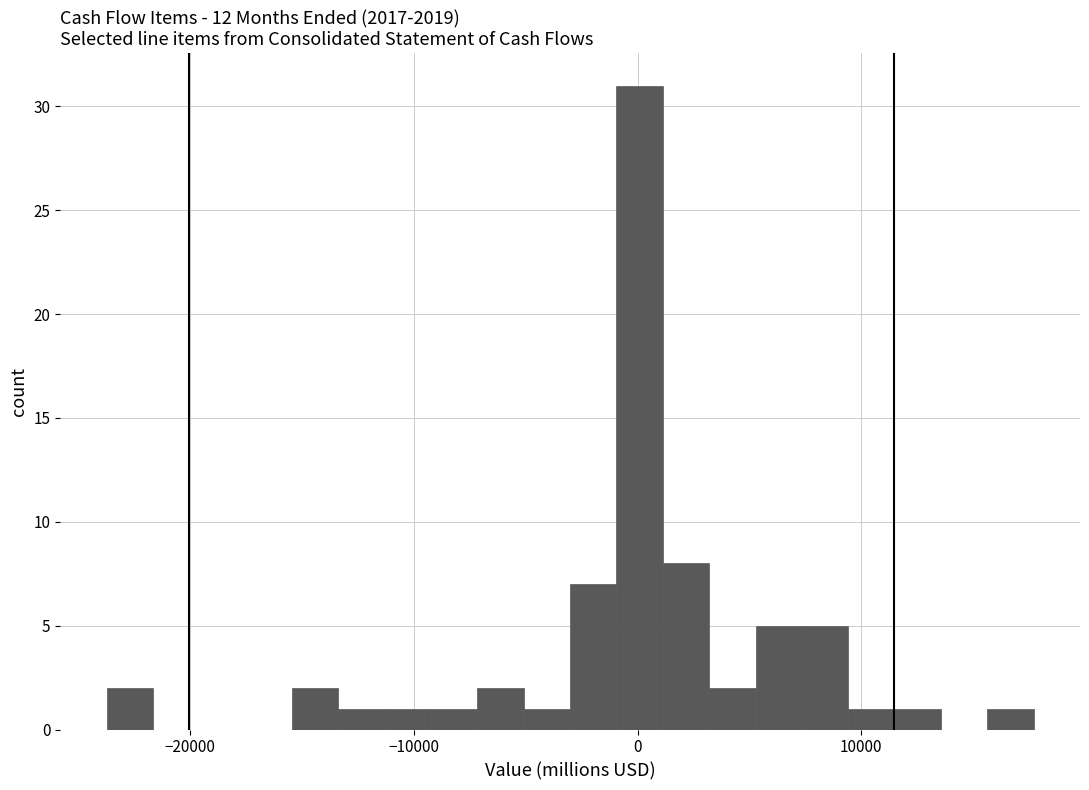

Read against the x-axis, roughly where is the centre of the tallest bar?

0